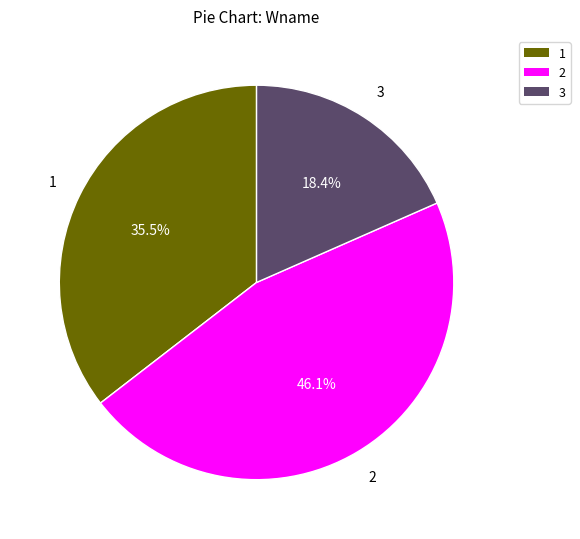

To the nearest percent, what is the difference between the largest and smallest slice percentages?

28%